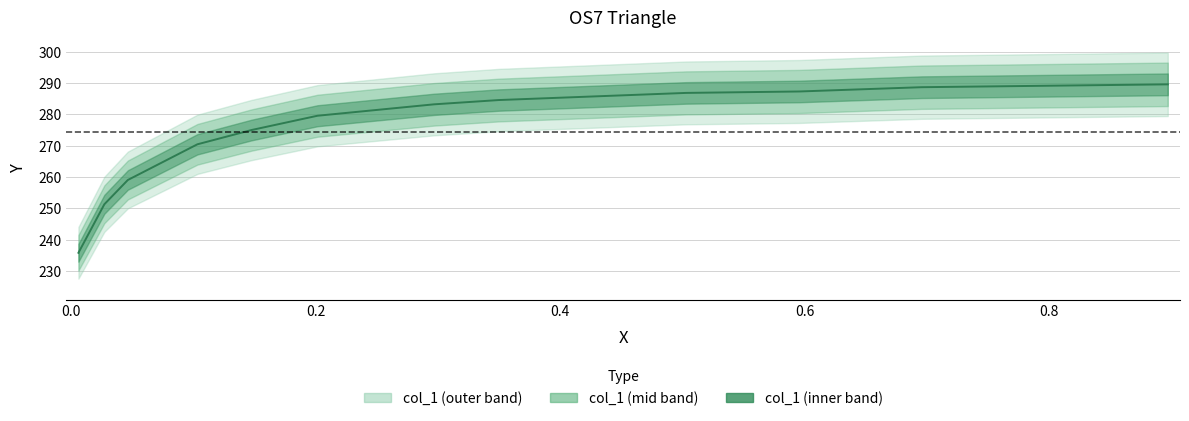

The value at 0.8 is 138.8. True or false?

False